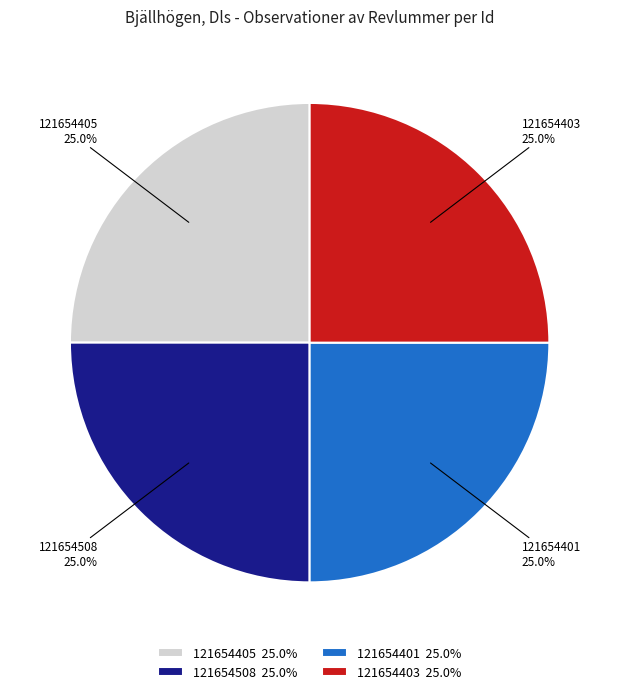

How many segments does this pie chart have?

4